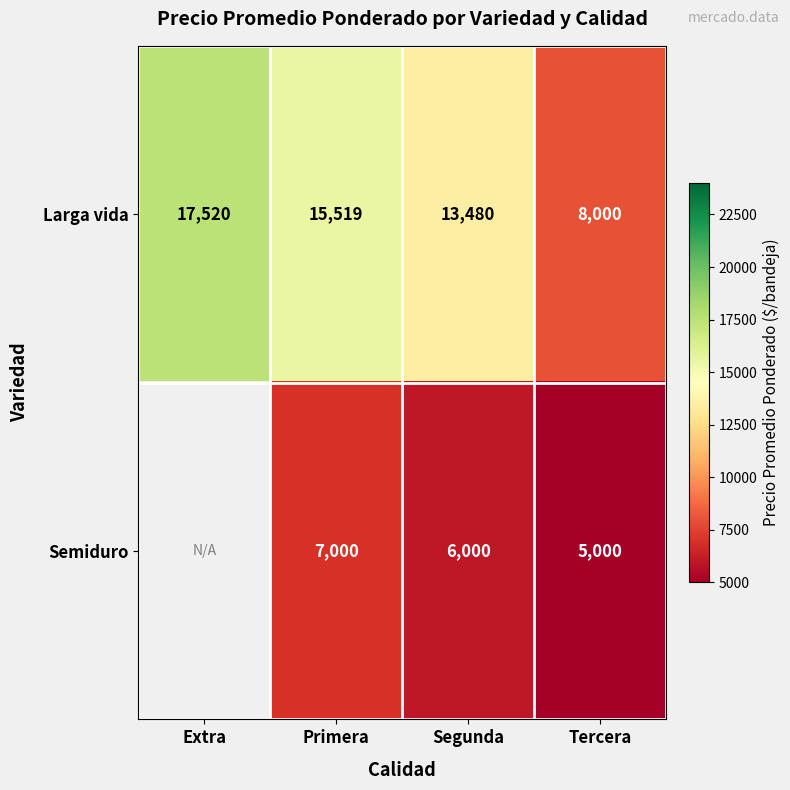

What is the total value across all series at Tercera?

13000